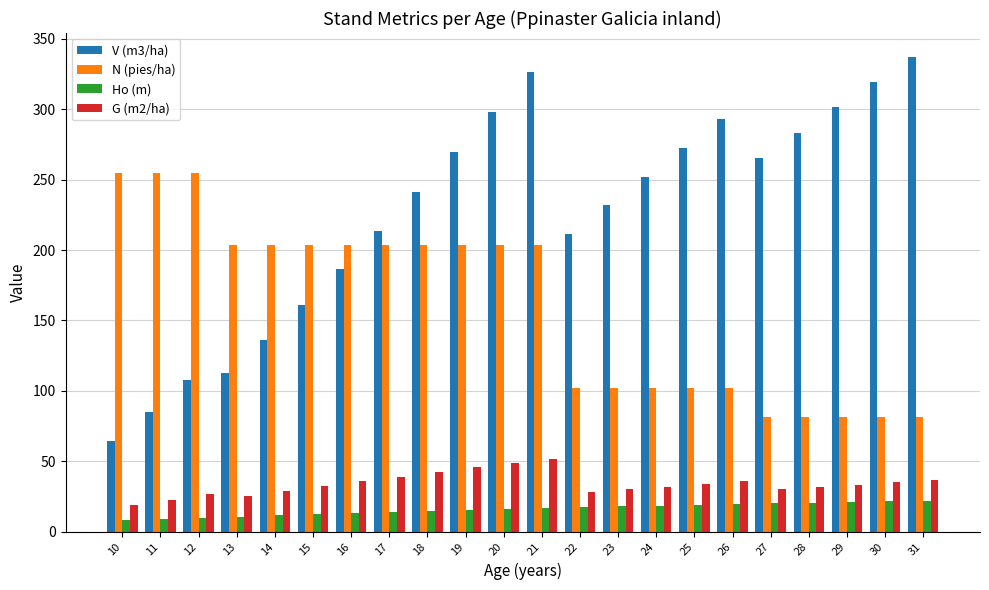

Rank the series by their maximum value, from lowest to highest.

Ho (m), G (m2/ha), N (pies/ha), V (m3/ha)